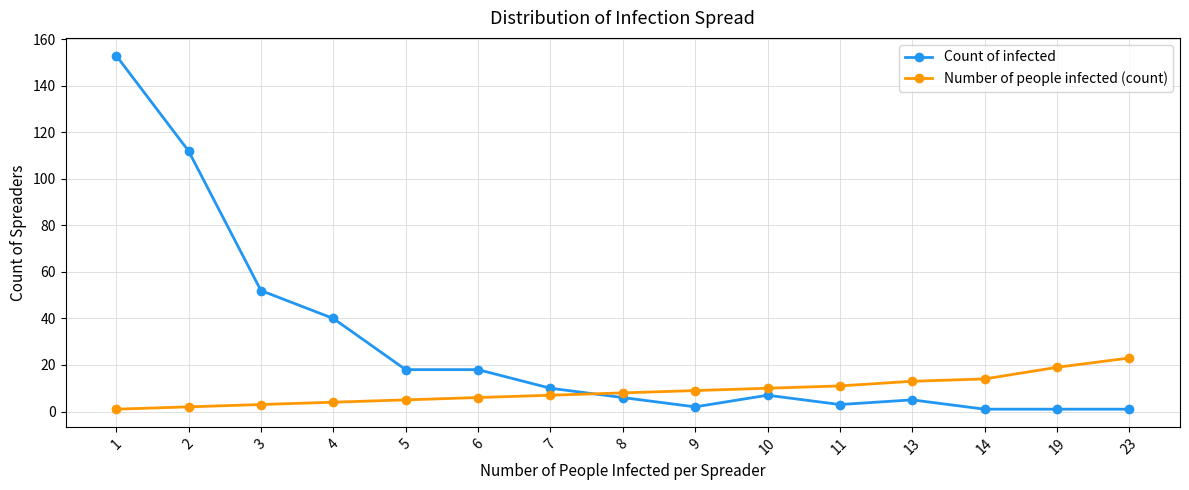

What is the difference between the second highest and minimum values in the Count of infected series?

111